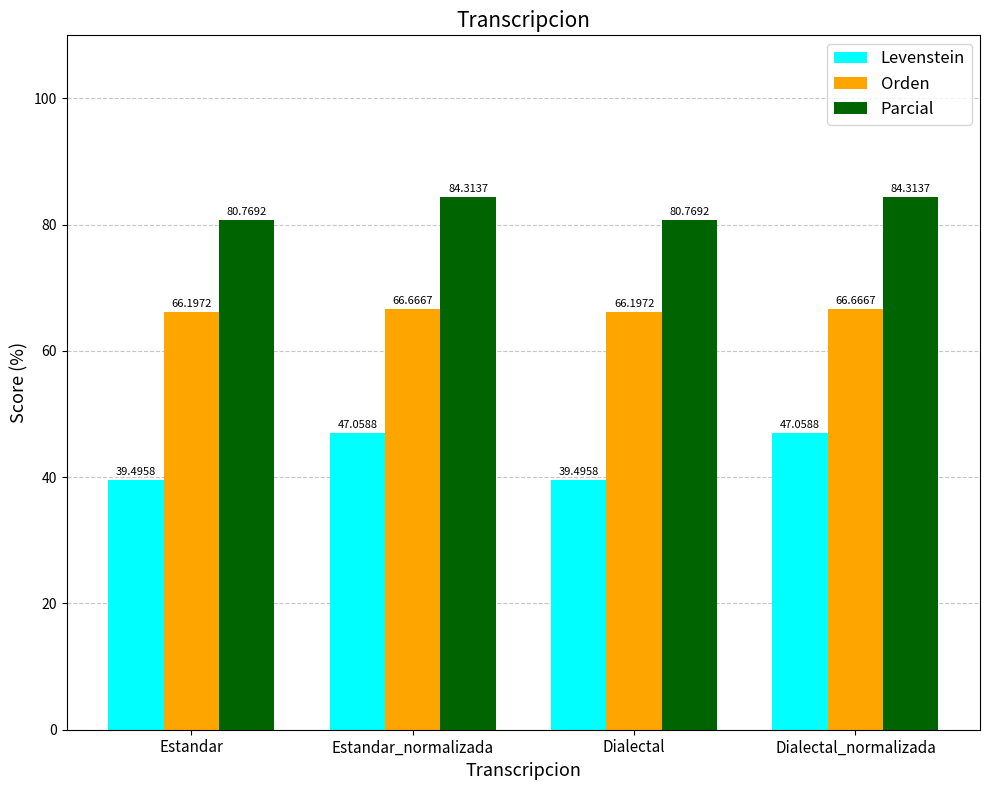

What is the highest value of the Orden series?

66.7